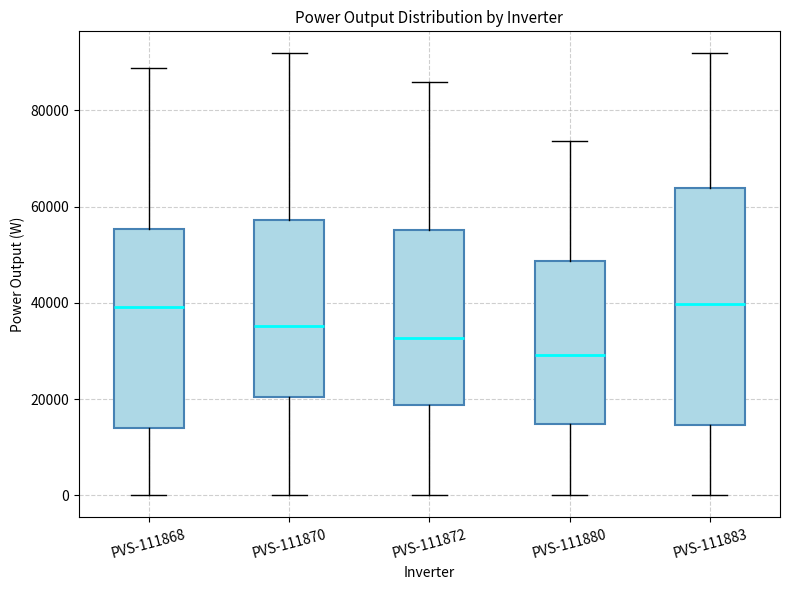

Reading left to right, read every box against the y-axis: the position of its median line, the range the box covers, and the ends of its whiskers. The values are not printed on the chart, so give them approximately, as read against the axis.

PVS-111868: median 40000, box 14000 to 56000, whiskers 0 to 88000
PVS-111870: median 36000, box 20000 to 58000, whiskers 0 to 92000
PVS-111872: median 32000, box 18000 to 56000, whiskers 0 to 86000
PVS-111880: median 30000, box 14000 to 48000, whiskers 0 to 74000
PVS-111883: median 40000, box 14000 to 64000, whiskers 0 to 92000